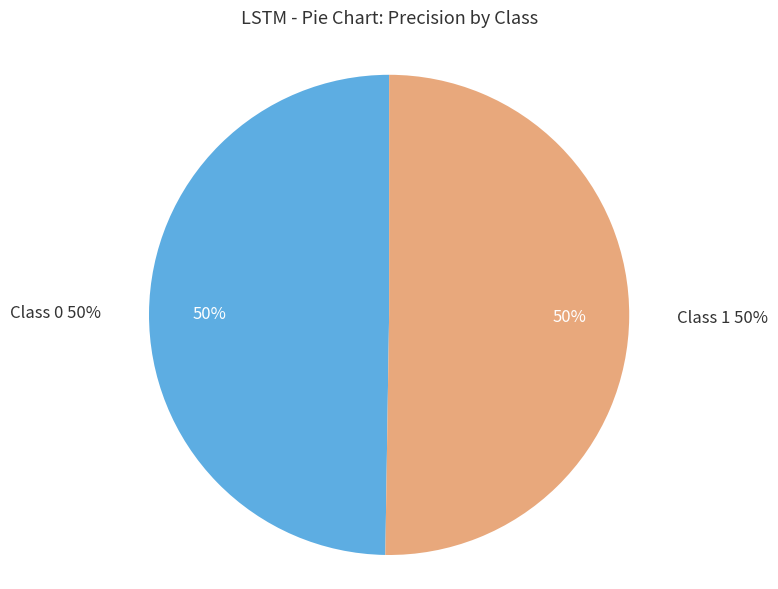

What is the majority slice?

Class 1